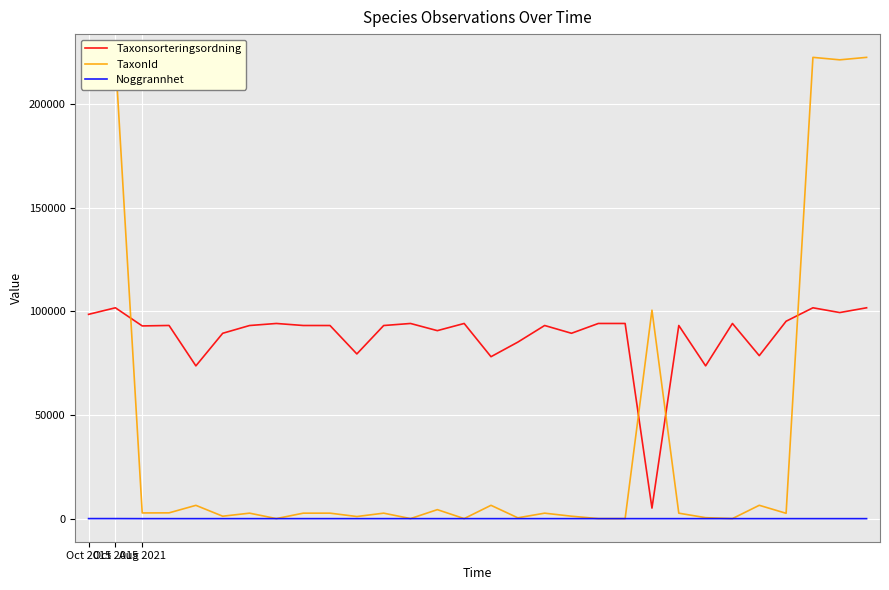

Which series has the largest range (max minus min)?

TaxonId